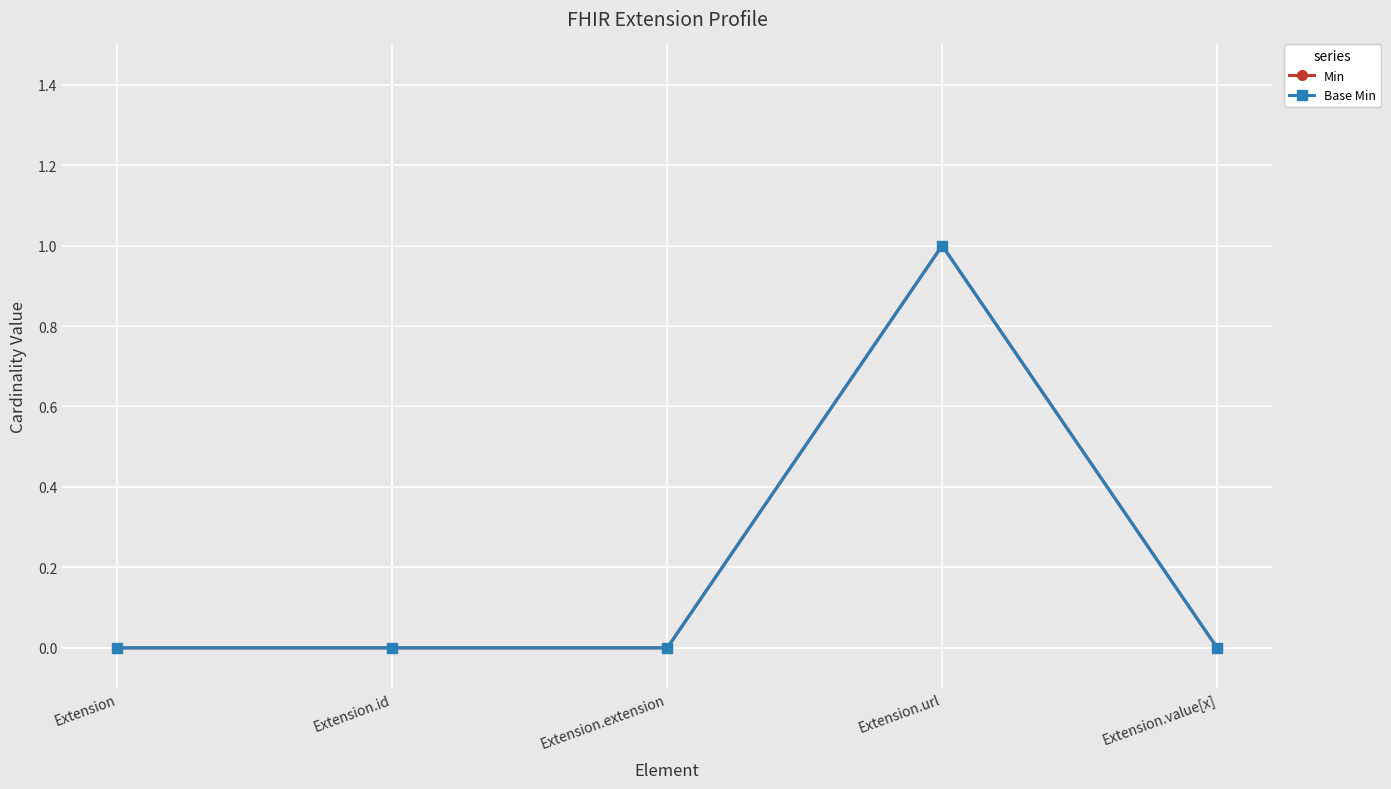

Does the chart have visible grid lines?

Yes